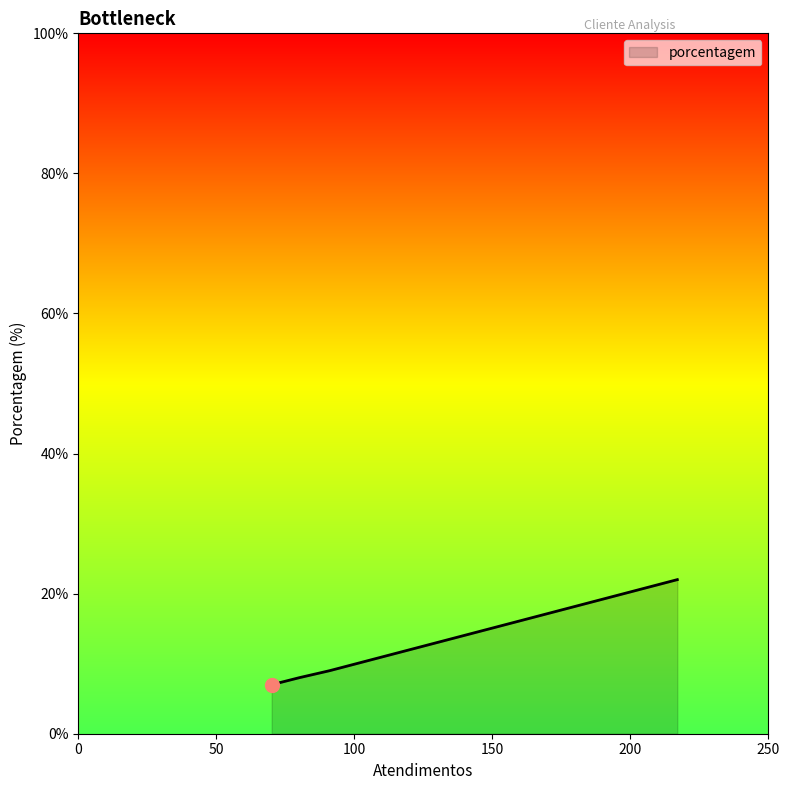

What is the minimum value shown in the chart?

7